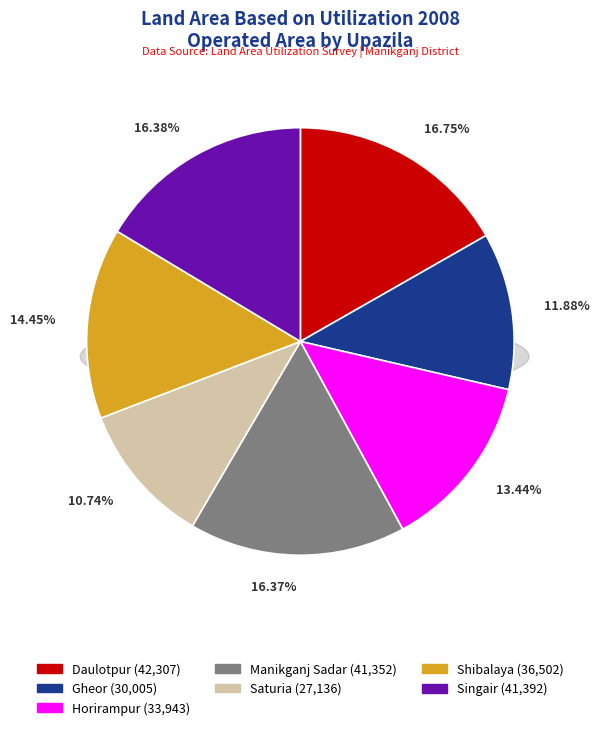

To the nearest percent, what is the difference between the largest and smallest slice percentages?

6%